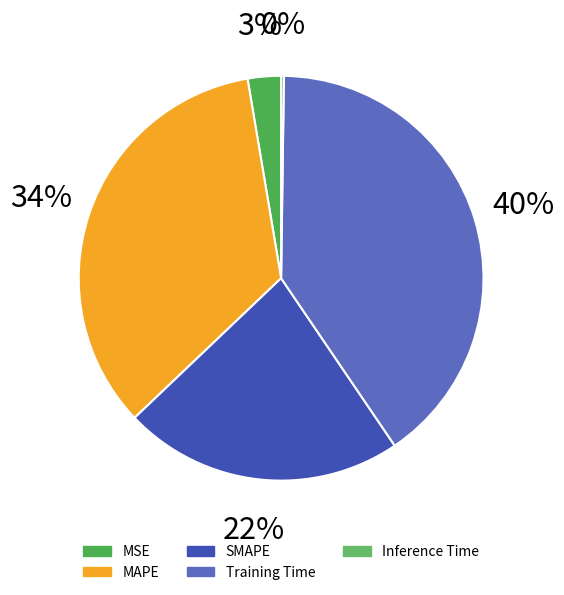

Combined, do Training Time and MAPE account for over 50%?

Yes